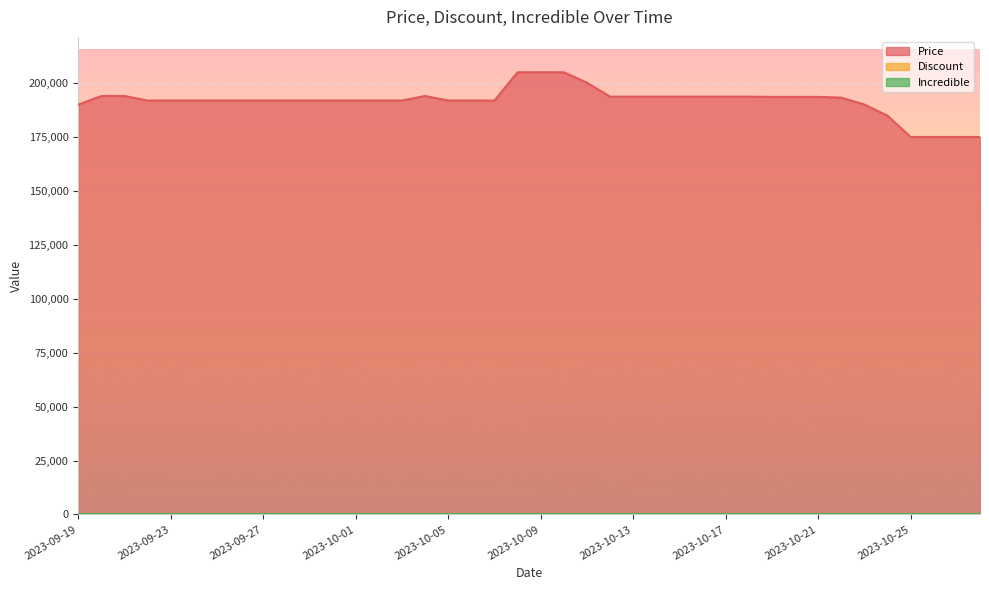

At which category is the sum across all series the highest?

2023-10-08